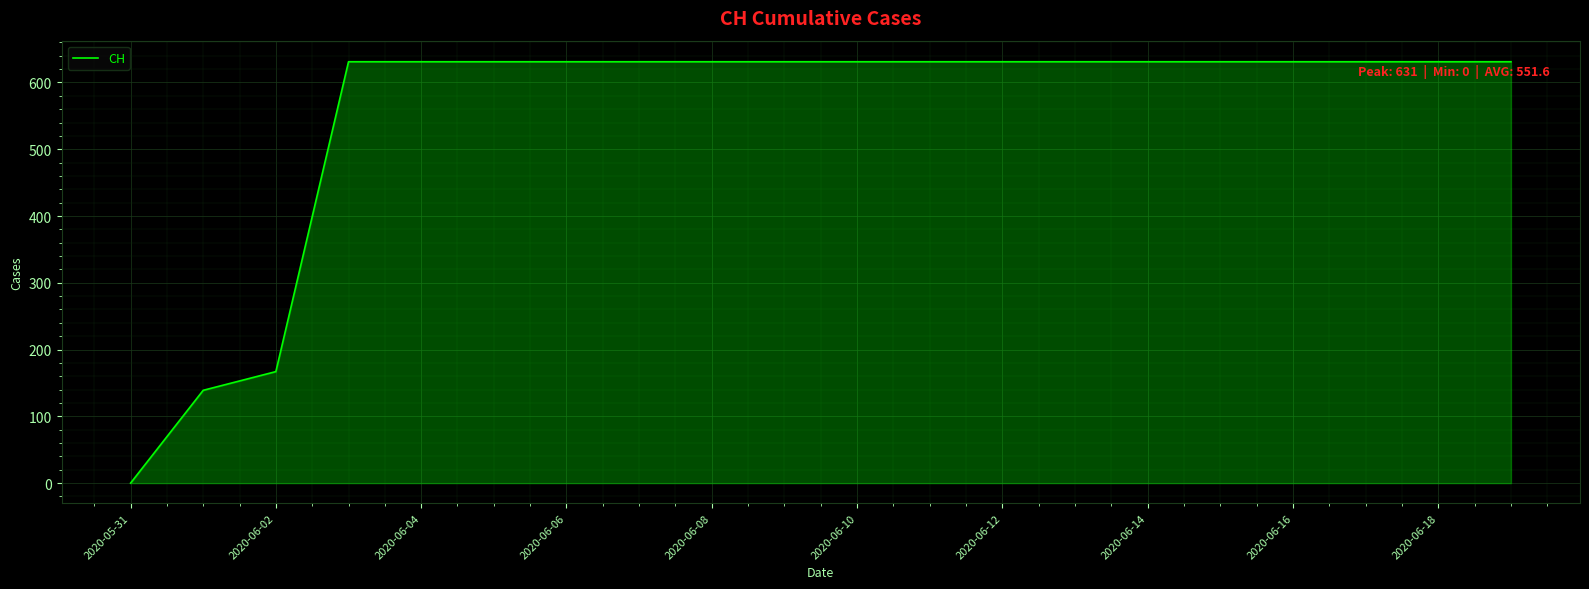

How many lines are shown in the chart?

1